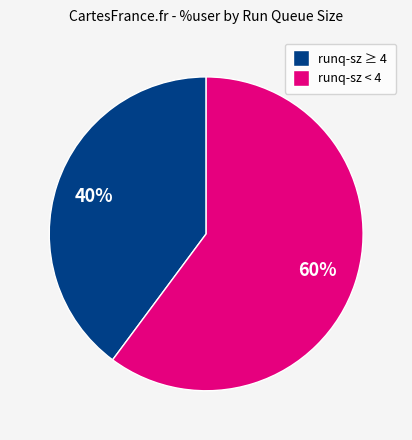

Is there any slice that represents more than half of the pie?

Yes